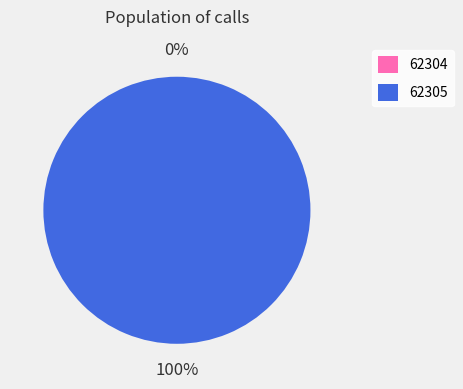

Which slice is the smallest?

62304